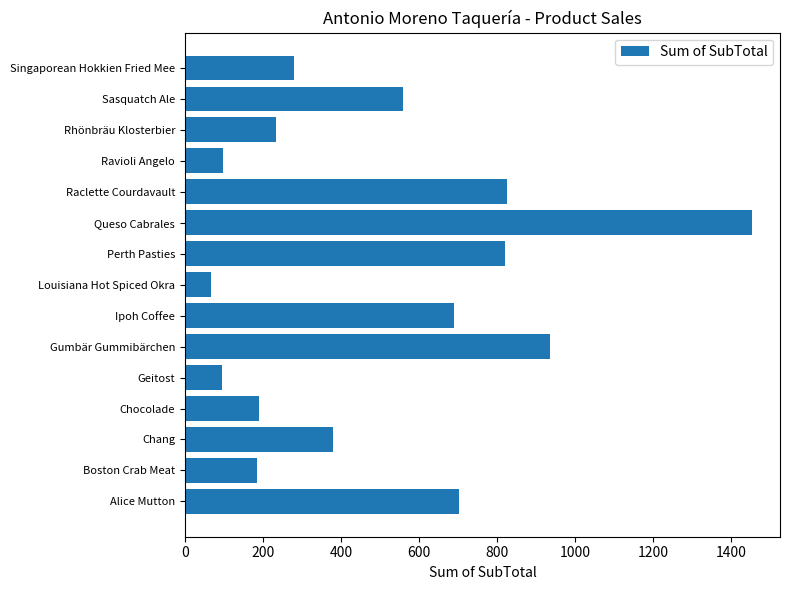

What is the smallest value displayed?

68.0